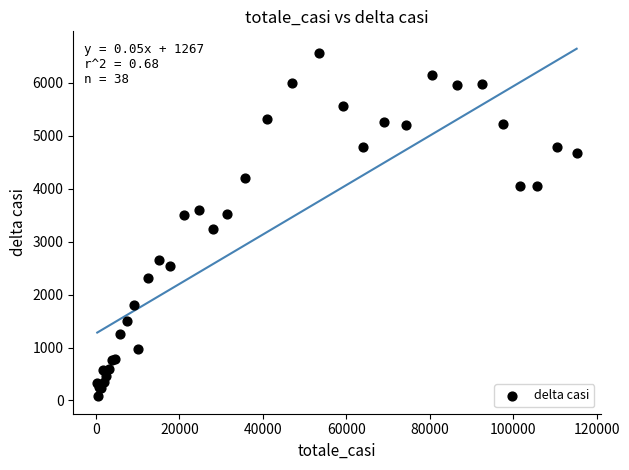

What Y value in the scatter plot is closest to 3317?

3233